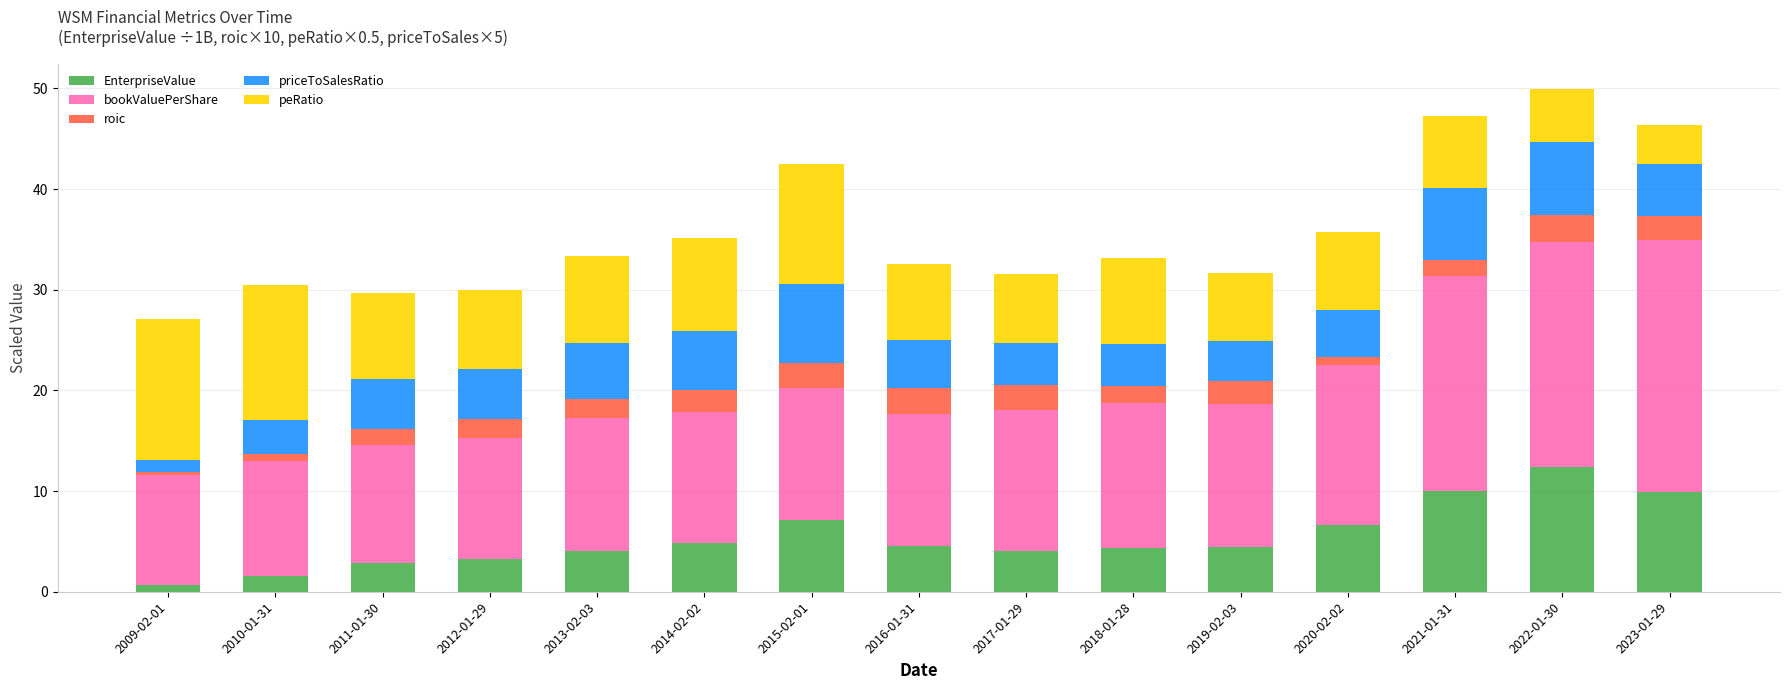

Count the number of data series in this chart.

5